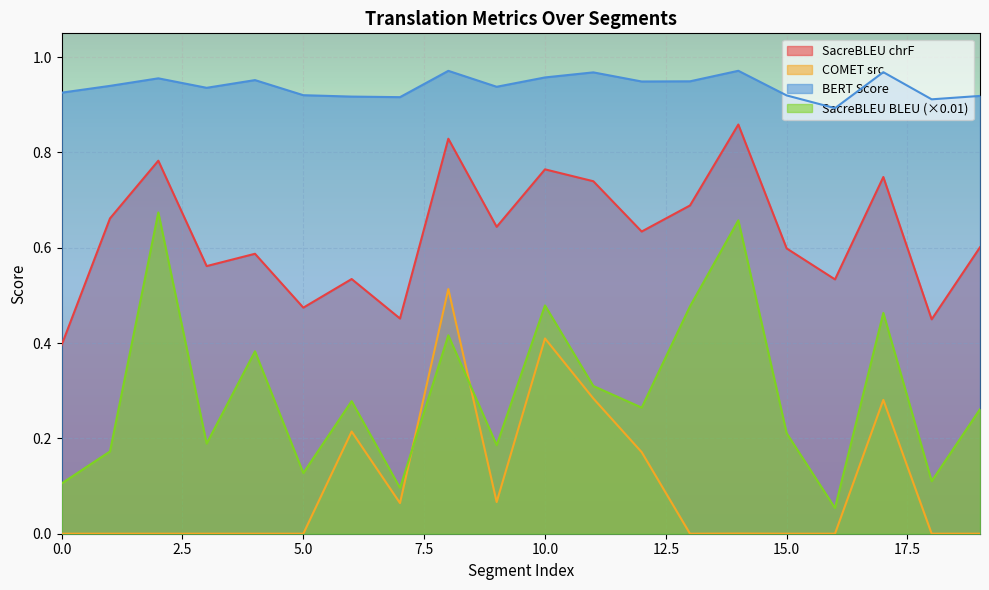

True or false: metric_SacreBLEU_bleu and metric_COMET_src intersect in this chart.

True